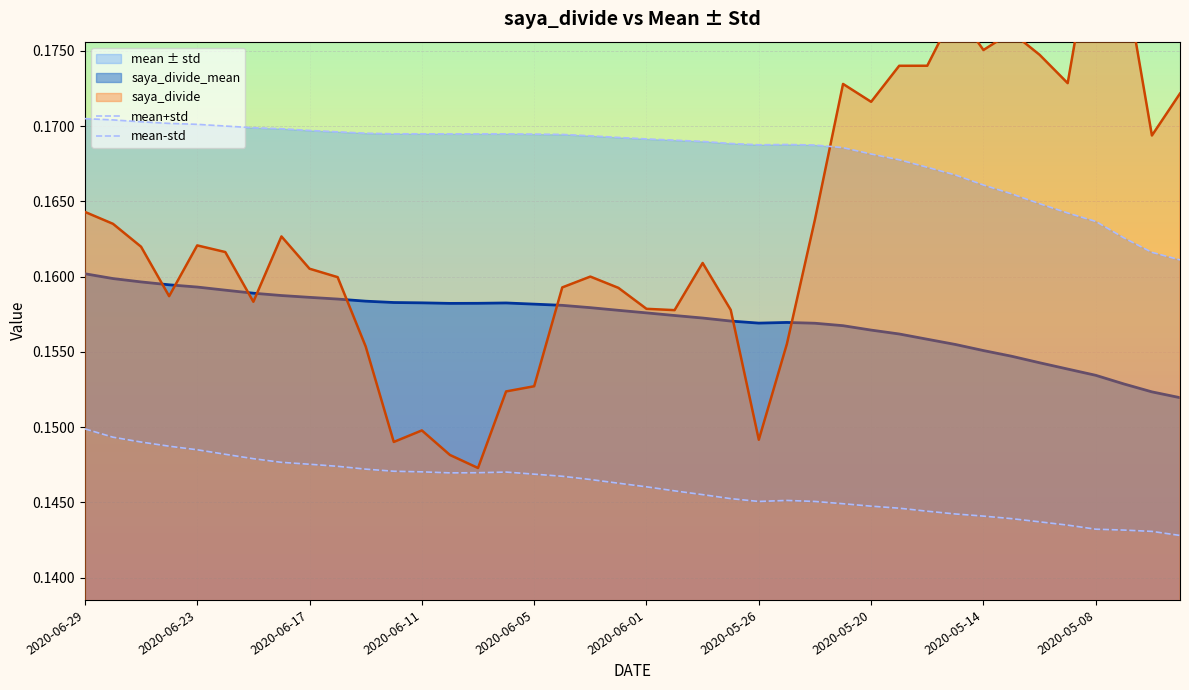

The mean+std series shows 0.2 at 2020-06-29. True or false?

True